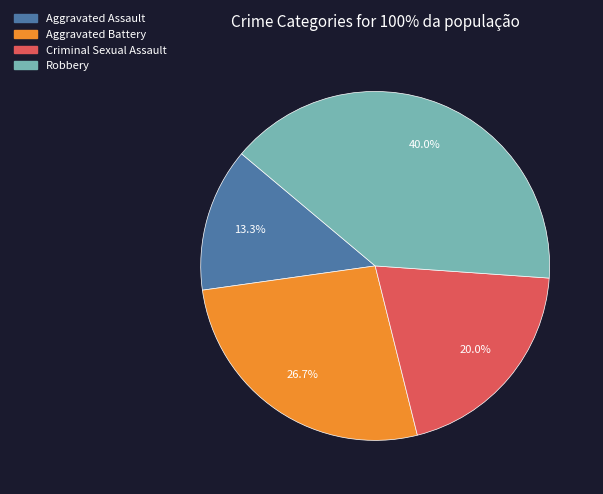

Which category has the smallest portion of the pie?

Aggravated Assault